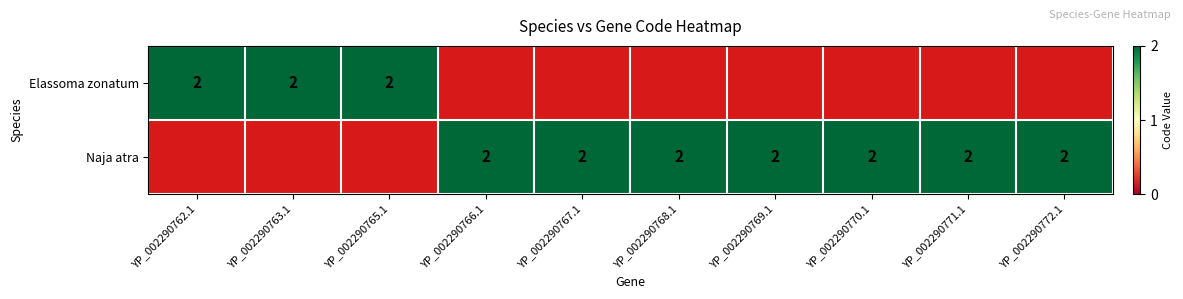

Reading left to right, extract all data points from this chart.

YP_002290762.1: YP_002290762.1=2	YP_002290763.1=2	YP_002290765.1=2	YP_002290766.1=0	YP_002290767.1=0	YP_002290768.1=0	YP_002290769.1=0	YP_002290770.1=0	YP_002290771.1=0	YP_002290772.1=0
YP_002290763.1: YP_002290762.1=0	YP_002290763.1=0	YP_002290765.1=0	YP_002290766.1=2	YP_002290767.1=2	YP_002290768.1=2	YP_002290769.1=2	YP_002290770.1=2	YP_002290771.1=2	YP_002290772.1=2